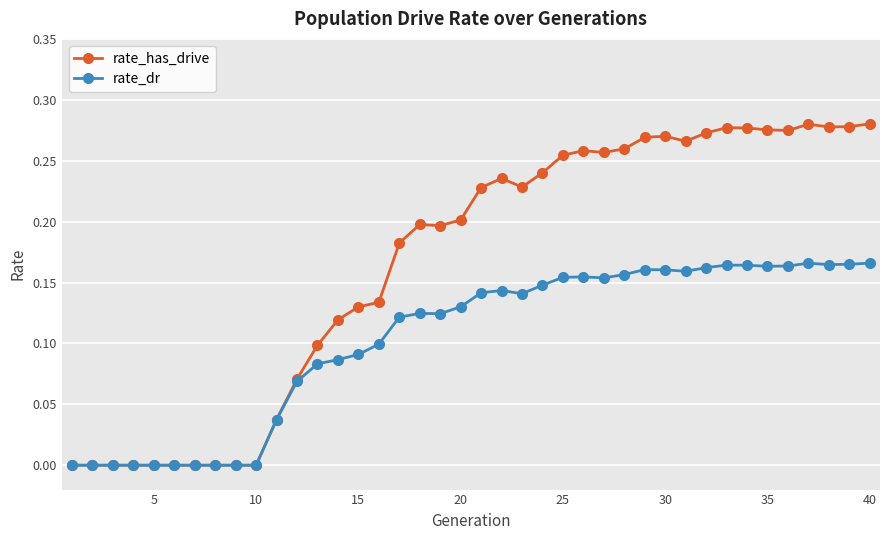

Which series has the widest spread of values?

rate_has_drive